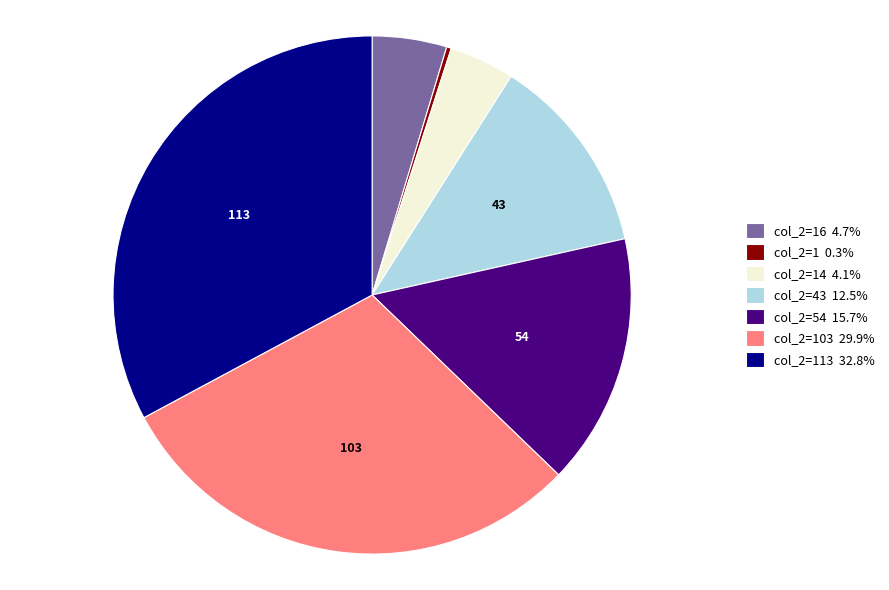

Is there any slice that represents more than half of the pie?

No